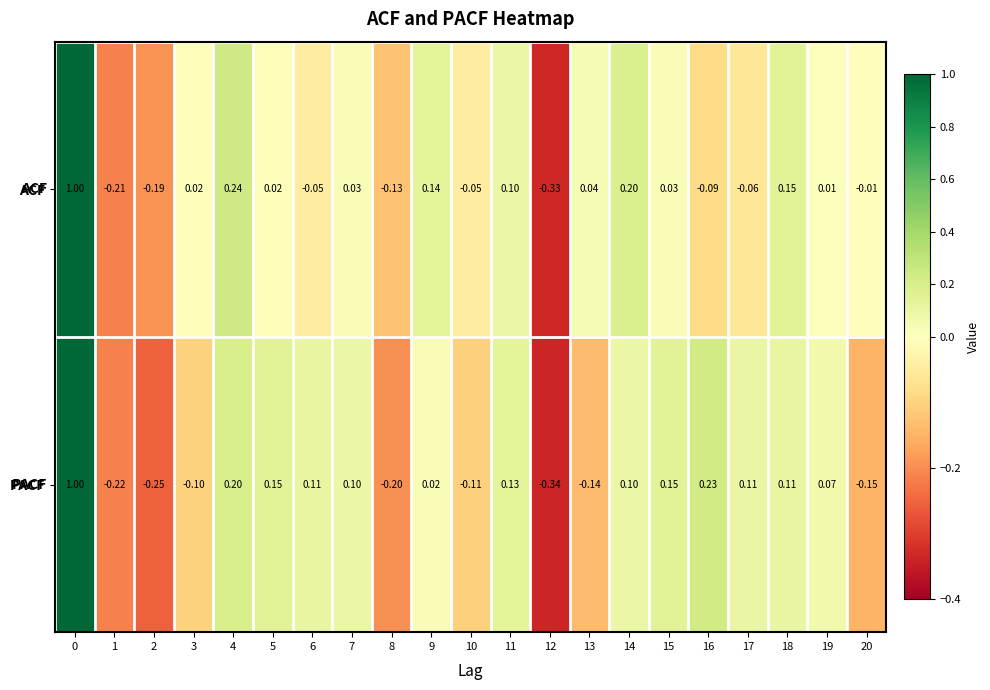

Between 9 and 10, which series saw the biggest shift?

ACF